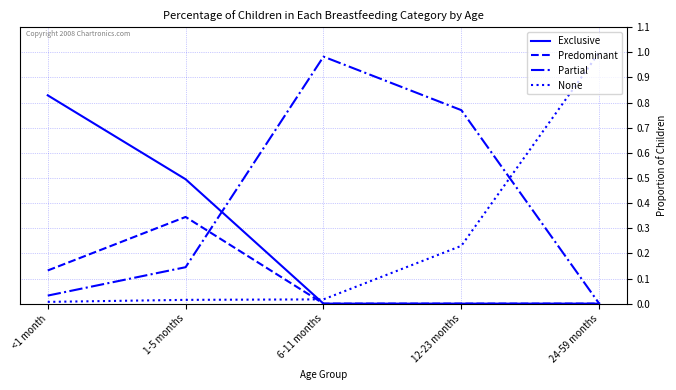

What are all the series names shown in the legend?

Exclusive, Predominant, Partial, None